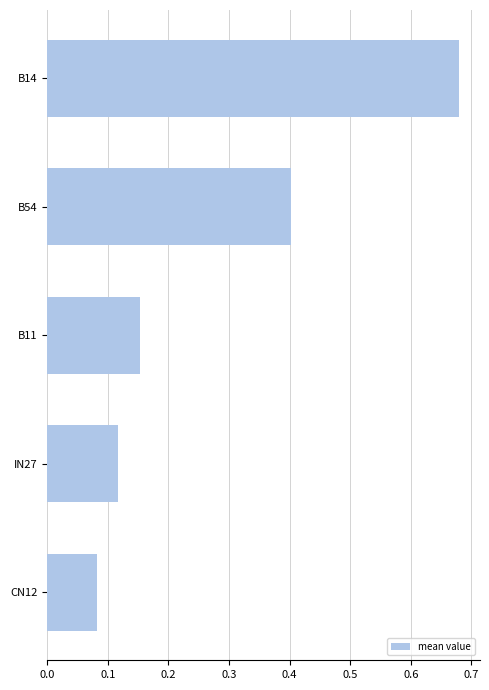

Count the values in the range 0 to 1.

5